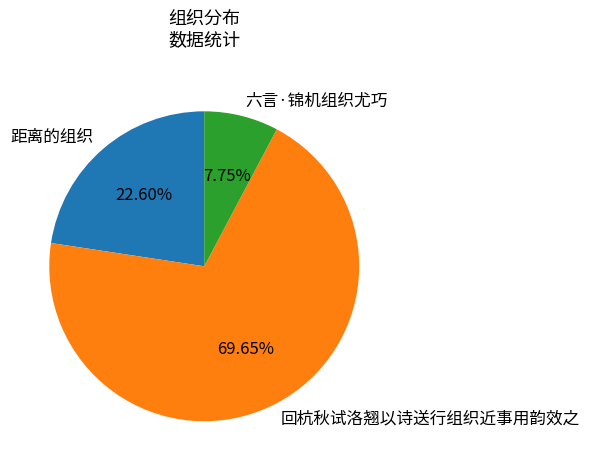

Is the sum of 六言·锦机组织尤巧 and 回杭秋试洛翘以诗送行组织近事用韵效之 greater than half?

Yes